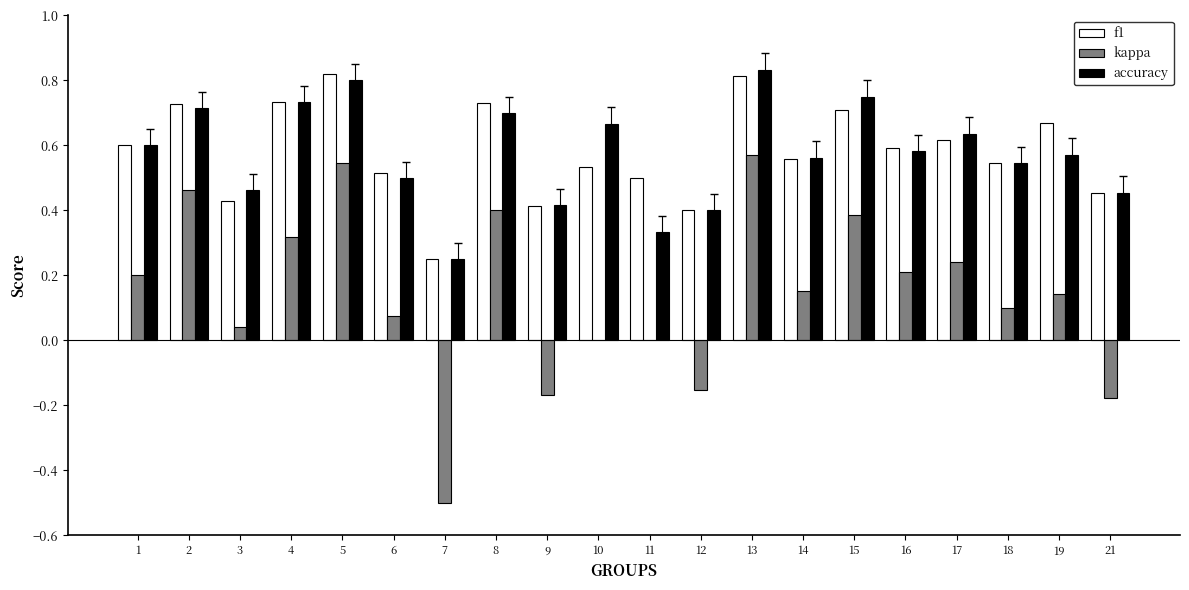

What is the total value across all series at 6?

1.1